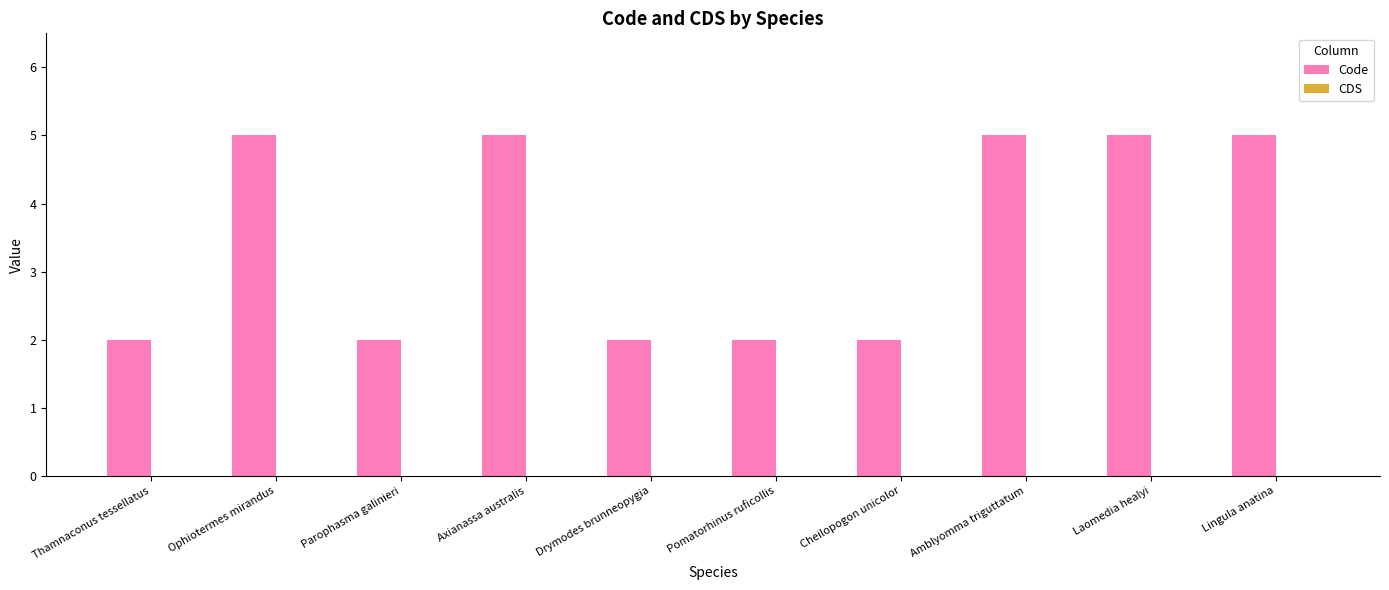

What is the label of the 4th bar from the right?

Cheilopogon unicolor